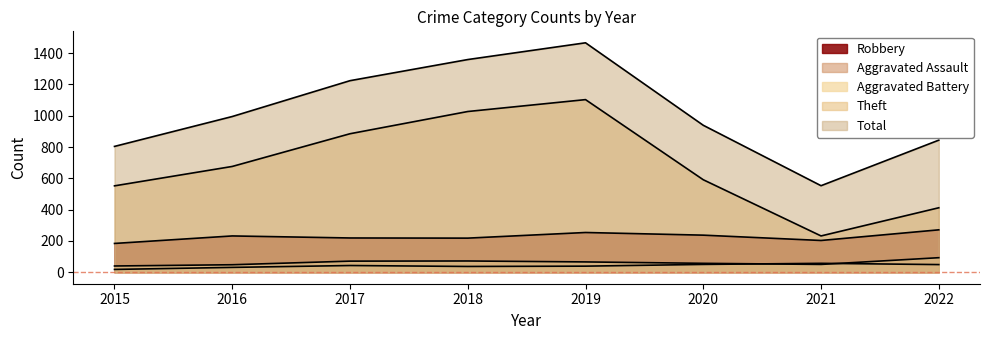

At how many categories does at least one series exceed 95?

8